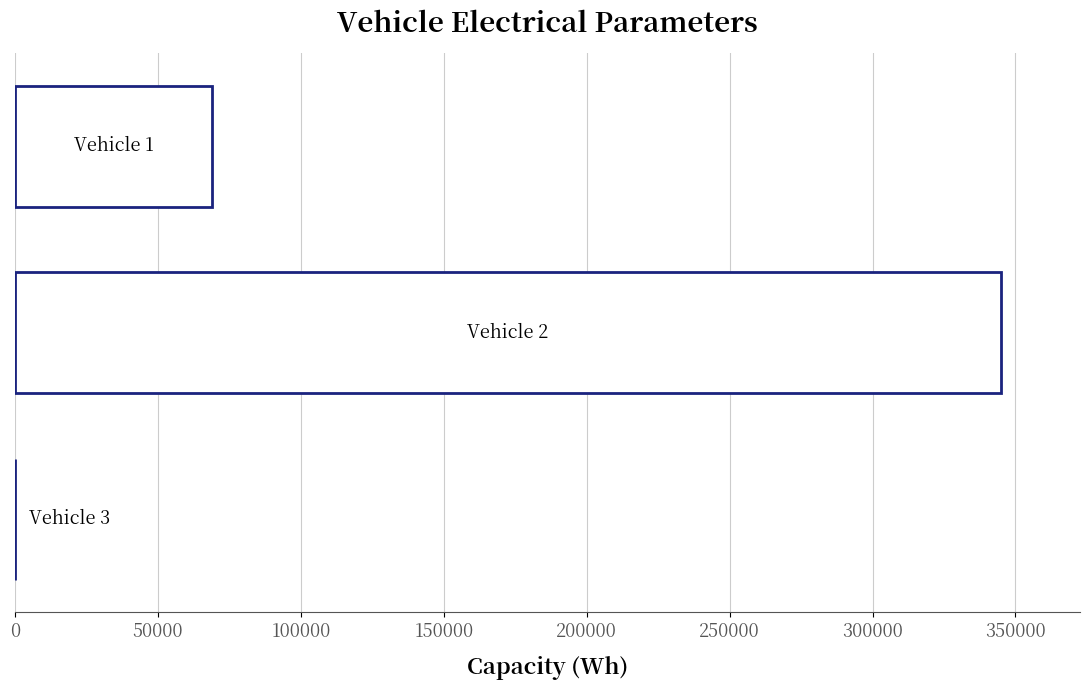

What is the sum of all values?

414000